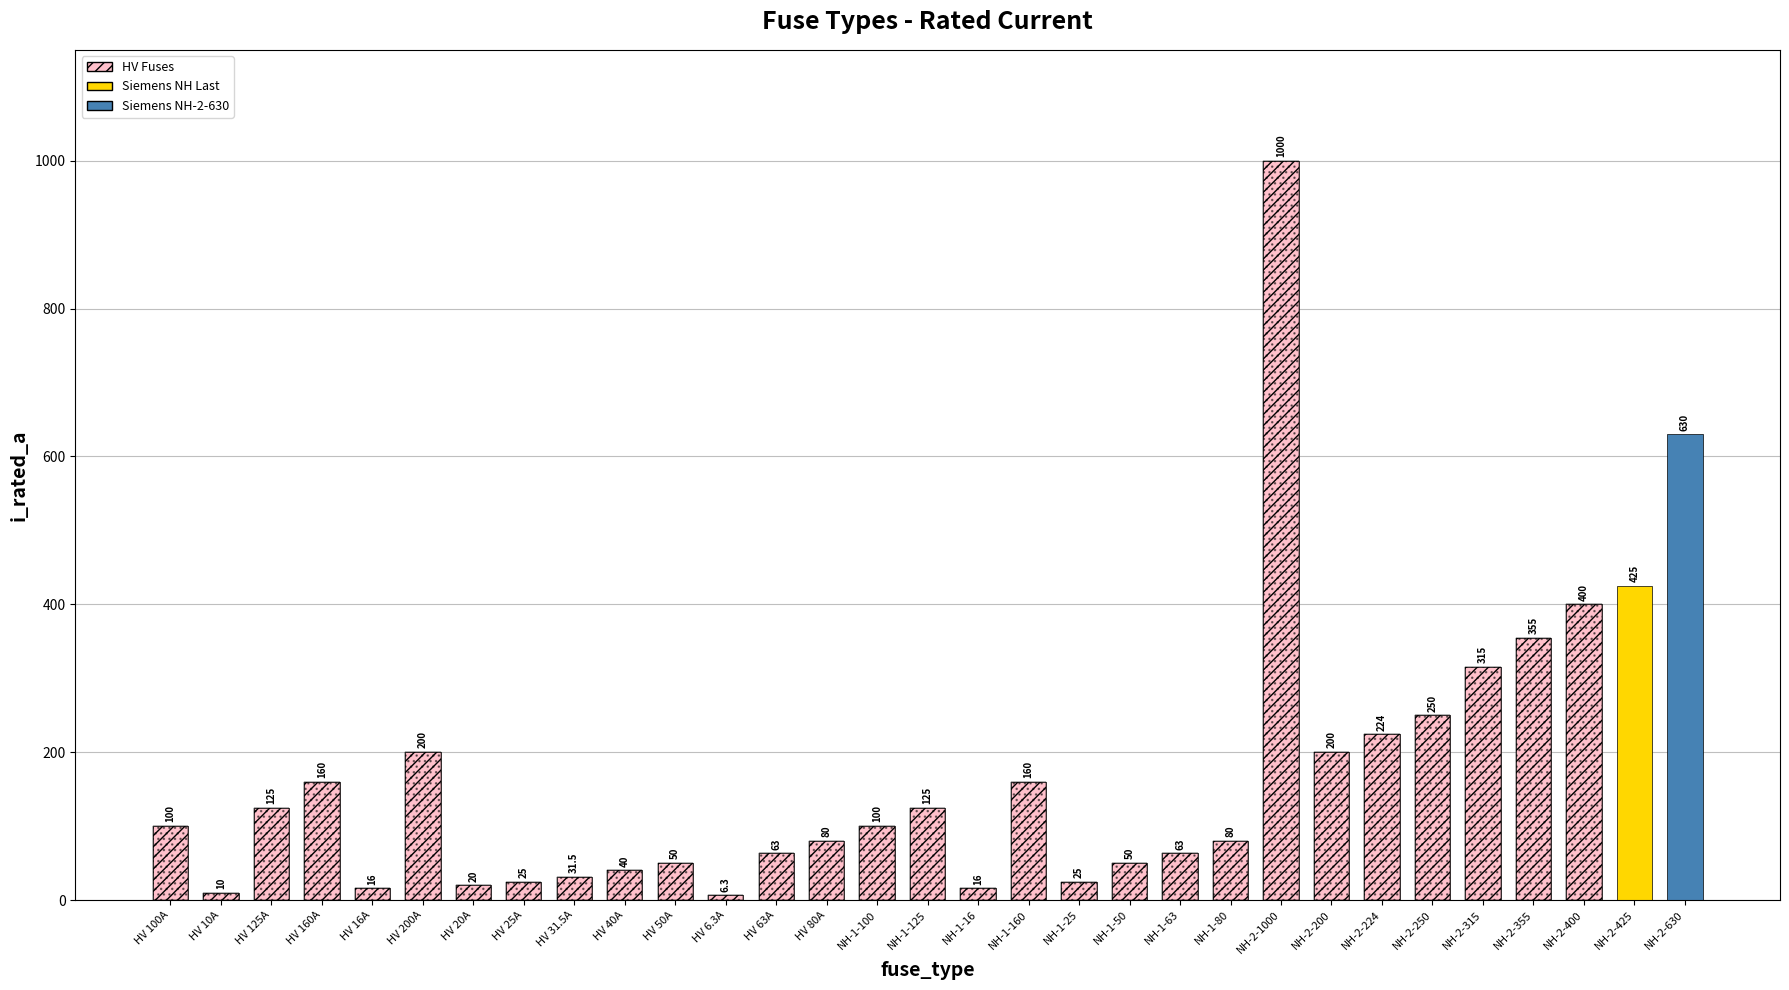

Approximately how many times larger is the value at NH-2-224 compared to HV 200A?

1.1